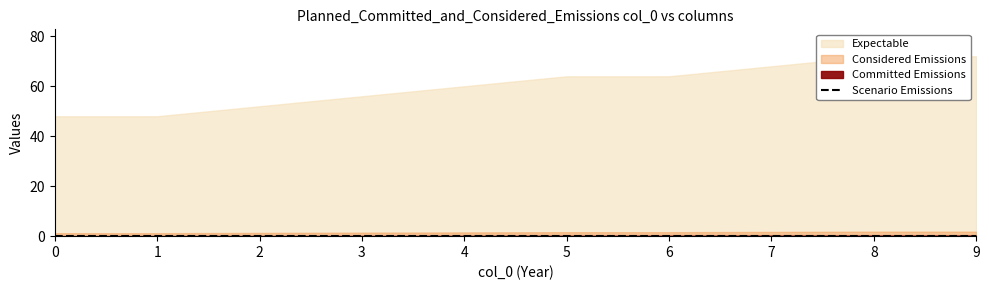

Reading left to right, what are all the values shown in this chart?

col_3: 0=0.0	1=0.1	2=0.1	3=0.1	4=0.1	5=0.1	6=0.2	7=0.2	8=0.2	9=0.2
col_1: 0=1.2	1=1.2	2=1.3	3=1.4	4=1.5	5=1.6	6=1.6	7=1.7	8=1.8	9=1.8
col_4: 0=48.0	1=48.0	2=52.0	3=56.0	4=60.0	5=64.0	6=64.0	7=68.0	8=72.0	9=72.0
col_2: 0=0.0	1=0.0	2=0.0	3=0.0	4=0.0	5=0.0	6=0.0	7=0.0	8=0.0	9=0.0